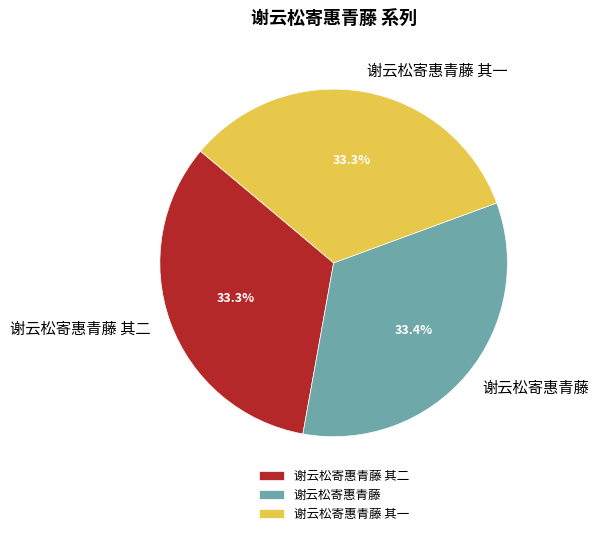

How many slices are in this pie chart?

3